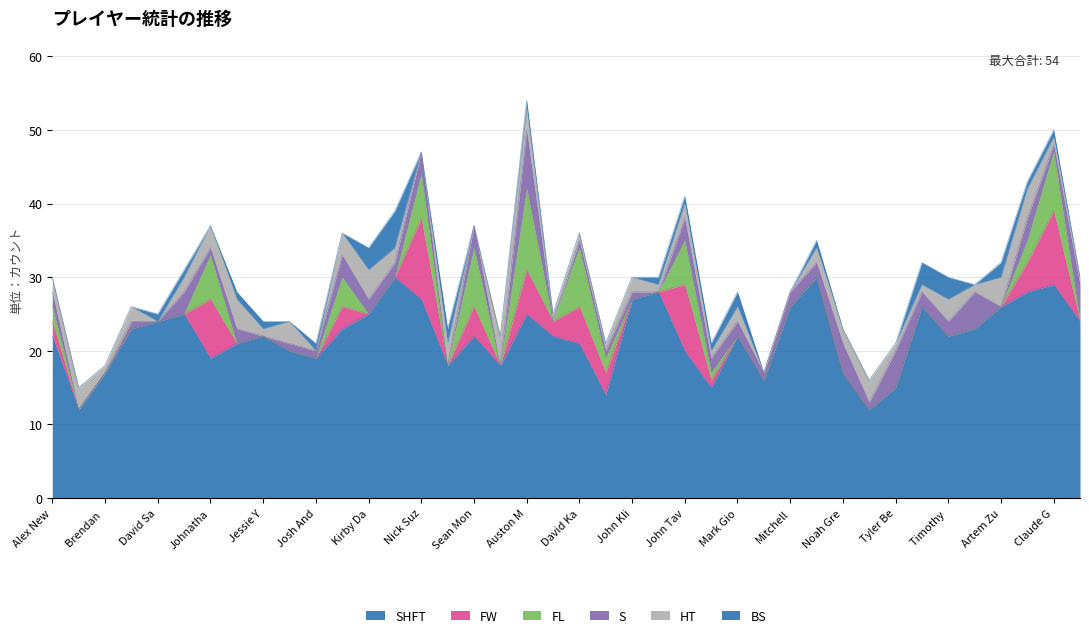

Where is the first local minimum for BS?

Johnathan Kovacevic